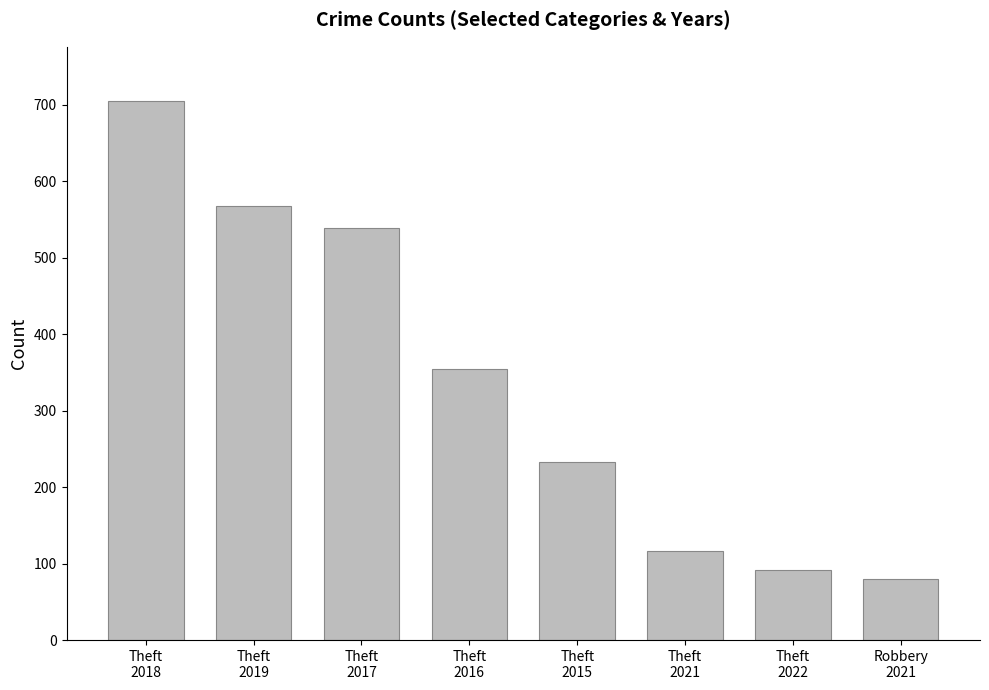

What is the sum of the values at Theft
2017 and Theft
2022?

629